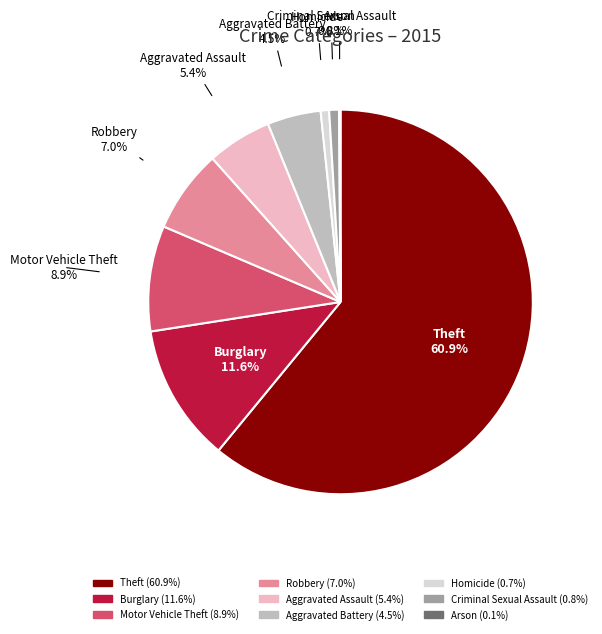

Which category has the biggest portion of the pie?

Theft